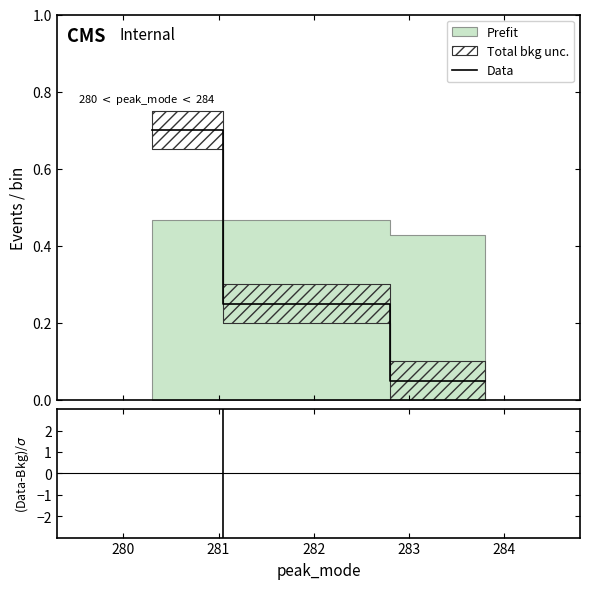

What is the highest value of the Data series?

0.7